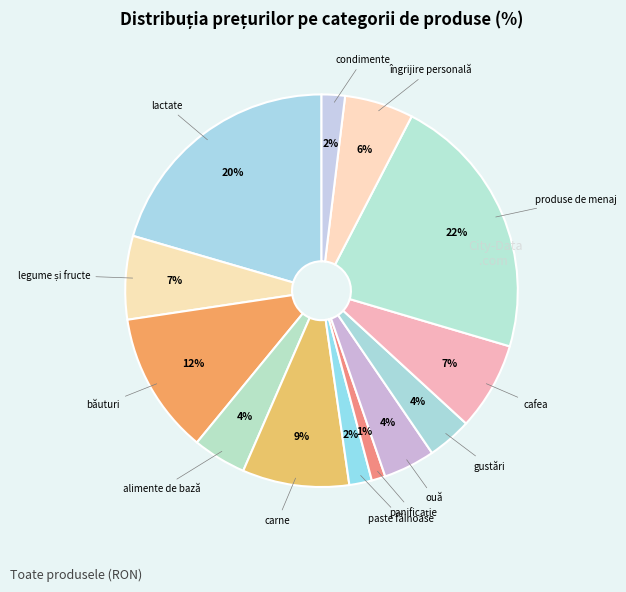

How many slices are in this pie chart?

13